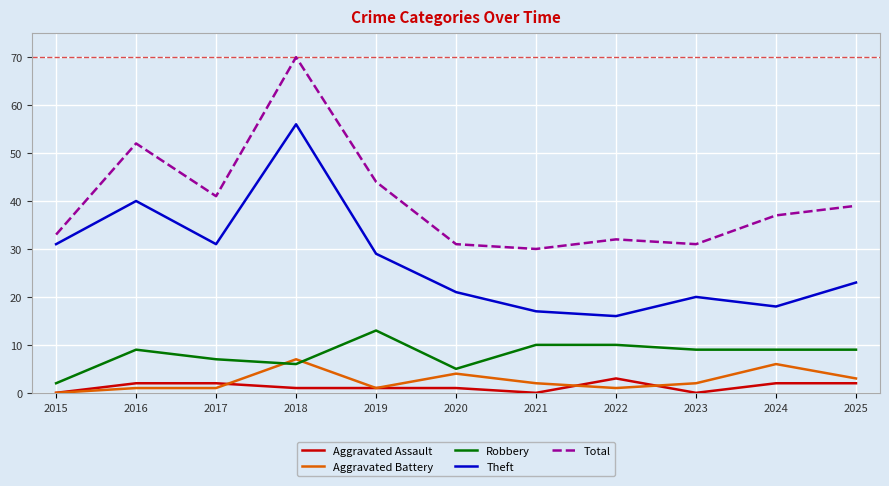

What is the difference between the maximum and minimum values in the Robbery series?

11